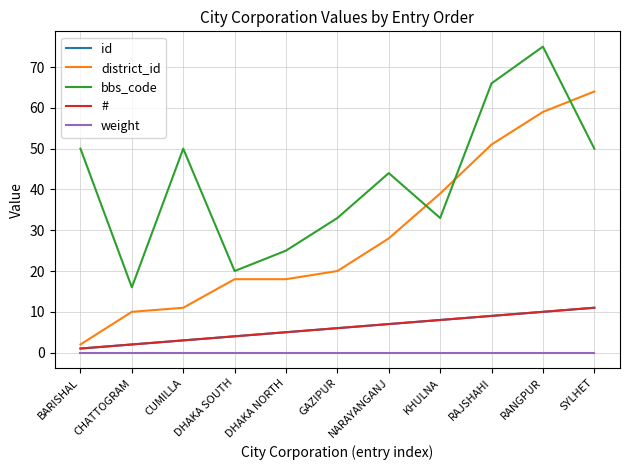

At which category is the sum across all series the highest?

RANGPUR